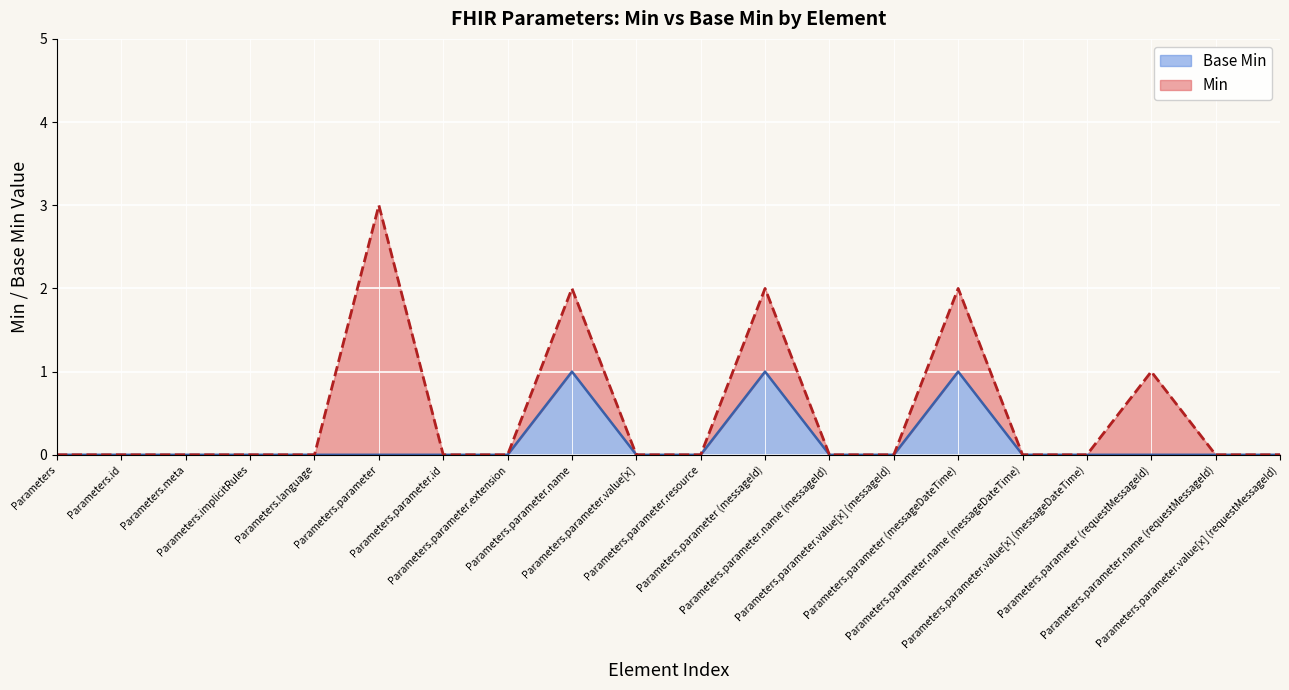

Reading left to right, transcribe all the data shown in this chart.

Parameters=0	Parameters.id=0	Parameters.meta=0	Parameters.implicitRules=0	Parameters.language=0	Parameters.parameter=0	Parameters.parameter.id=0	Parameters.parameter.extension=0	Parameters.parameter.name=1	Parameters.parameter.value[x]=0	Parameters.parameter.resource=0	Parameters.parameter (messageId)=1	Parameters.parameter.name (messageId)=0	Parameters.parameter.value[x] (messageId)=0	Parameters.parameter (messageDateTime)=1	Parameters.parameter.name (messageDateTime)=0	Parameters.parameter.value[x] (messageDateTime)=0	Parameters.parameter (requestMessageId)=0	Parameters.parameter.name (requestMessageId)=0	Parameters.parameter.value[x] (requestMessageId)=0